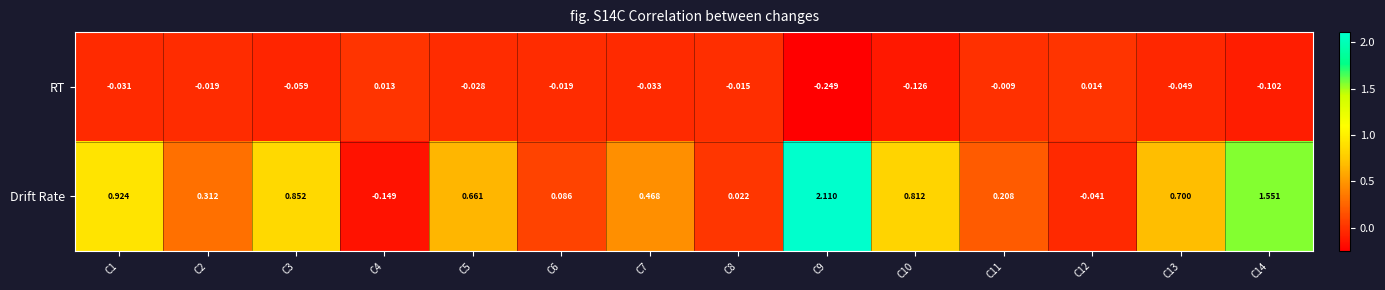

What is the total value across all series at C14?

1.4